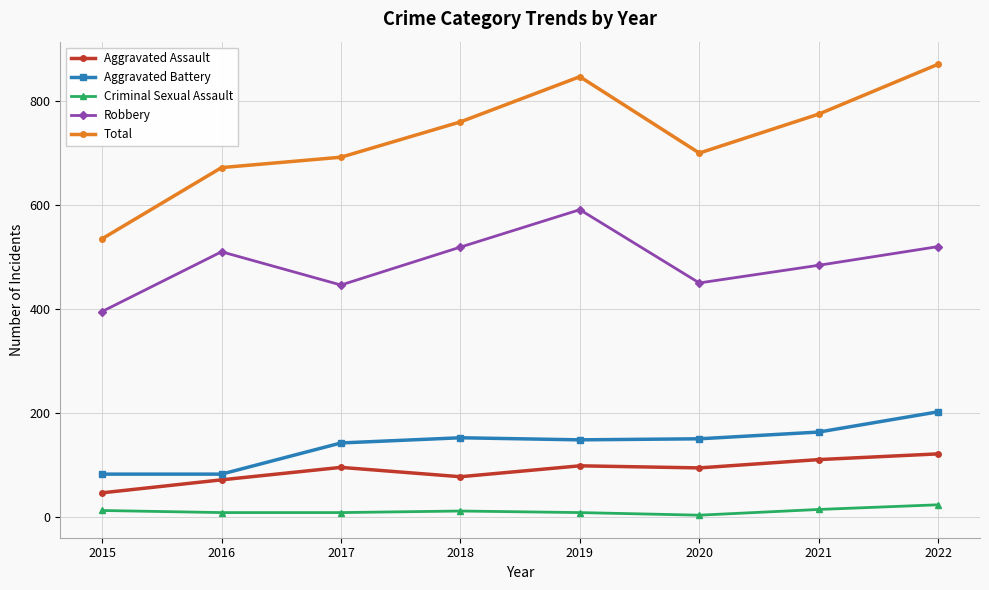

True or false: Robbery and Total intersect in this chart.

False